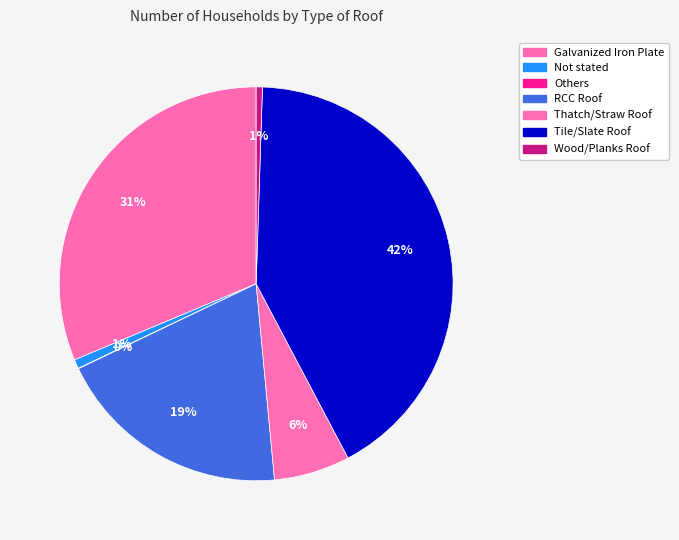

How many slices are in this pie chart?

7